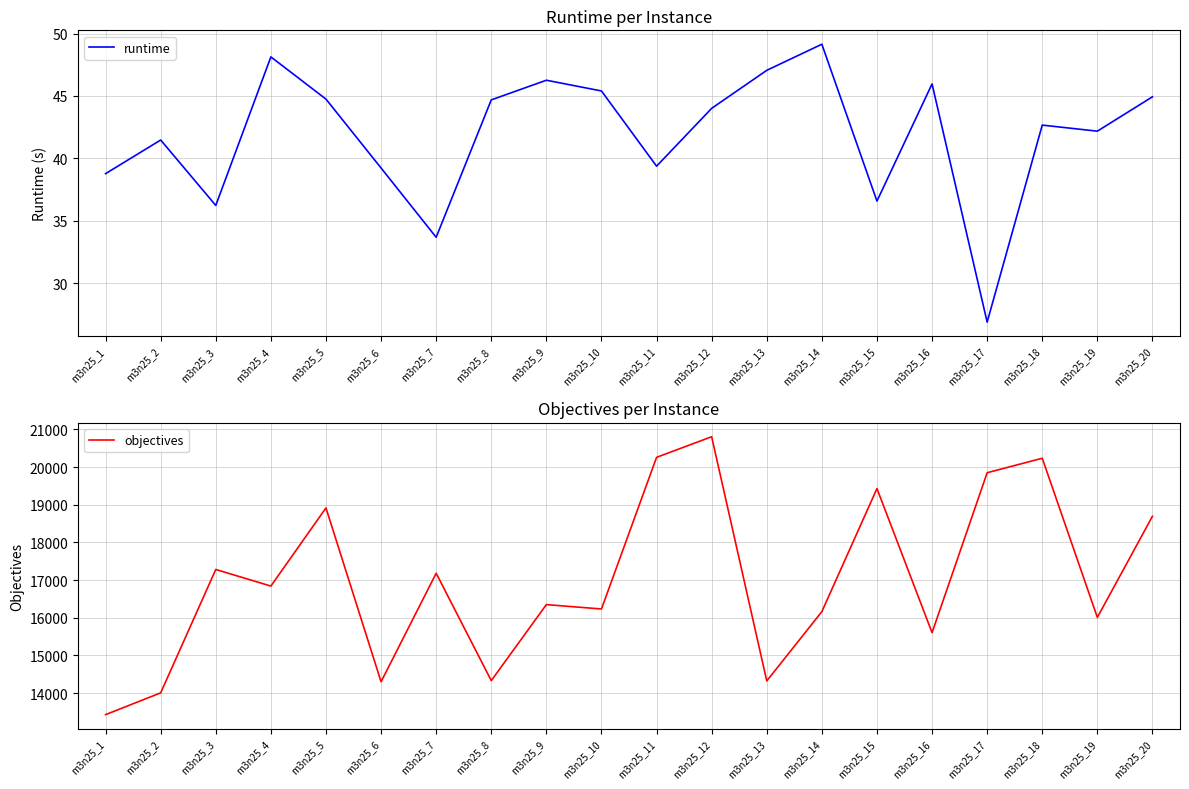

Is this an area chart (filled region under the line)?

No